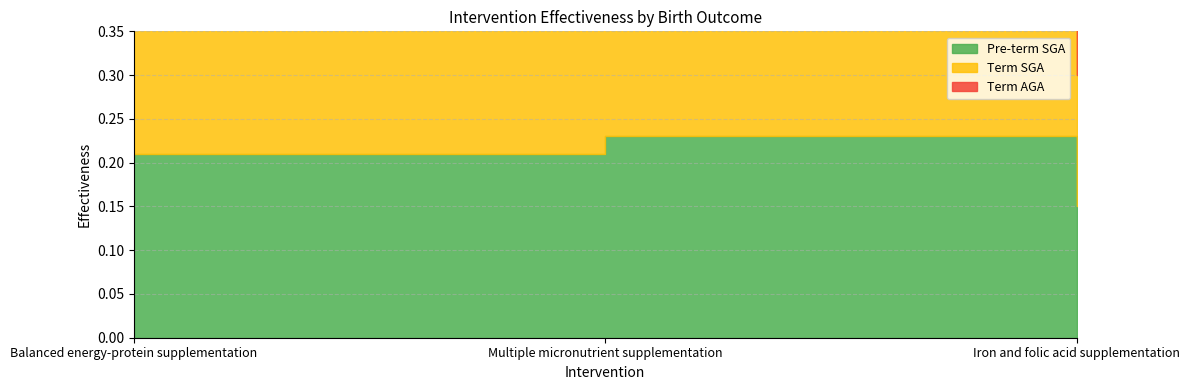

Is the value of Term SGA at Multiple micronutrient supplementation greater than the value of Pre-term SGA at Balanced energy-protein supplementation?

Yes